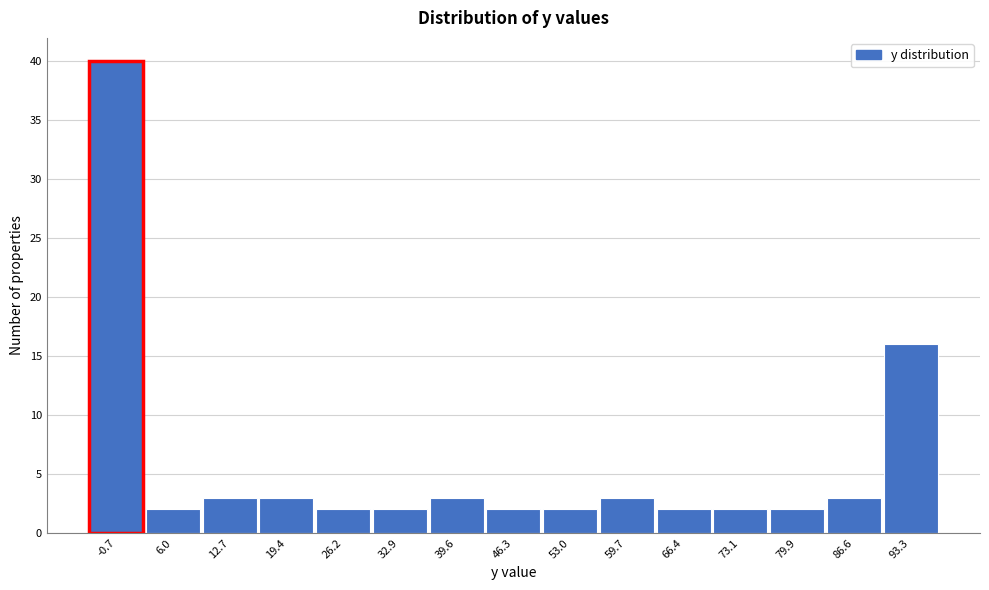

Reading left to right, what are all the values shown in this chart?

-0.7=40	6.0=2	12.7=3	19.4=3	26.2=2	32.9=2	39.6=3	46.3=2	53.0=2	59.7=3	66.4=2	73.1=2	79.9=2	86.6=3	93.3=16